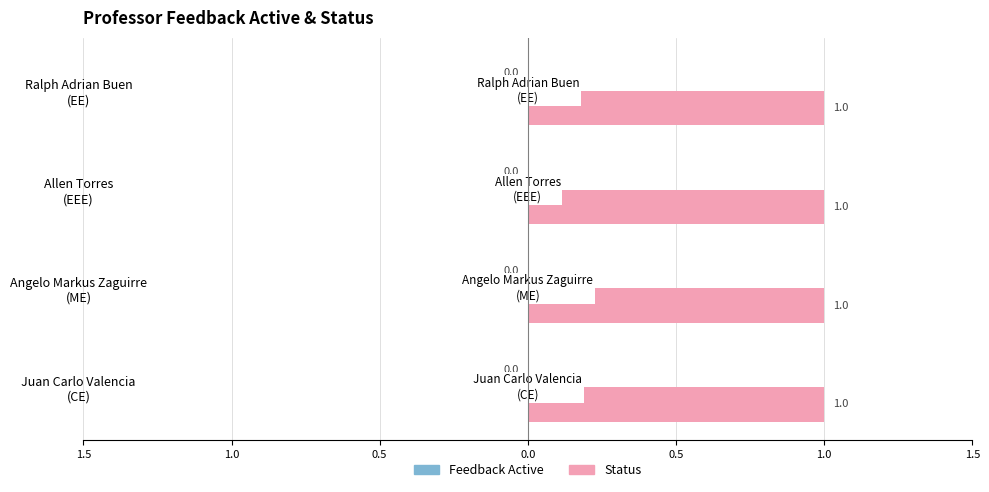

Are the bars horizontal?

Yes